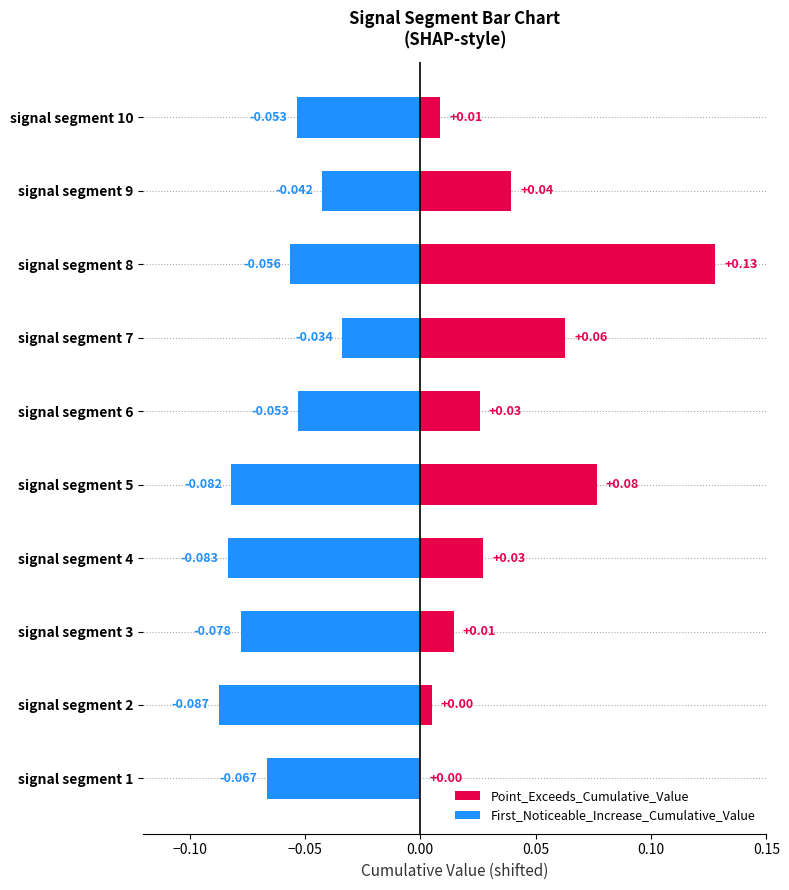

Which series has the largest total across all categories?

Point_Exceeds_Cumulative_Value